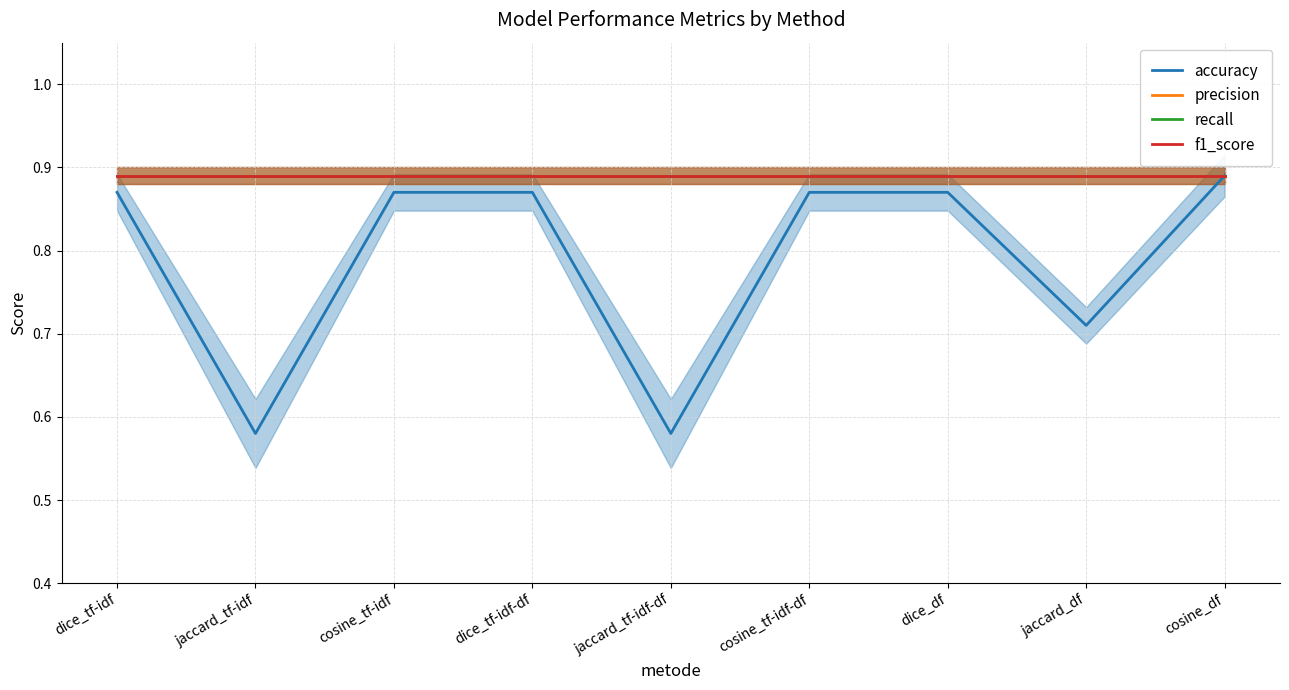

True or false: precision and accuracy intersect in this chart.

False